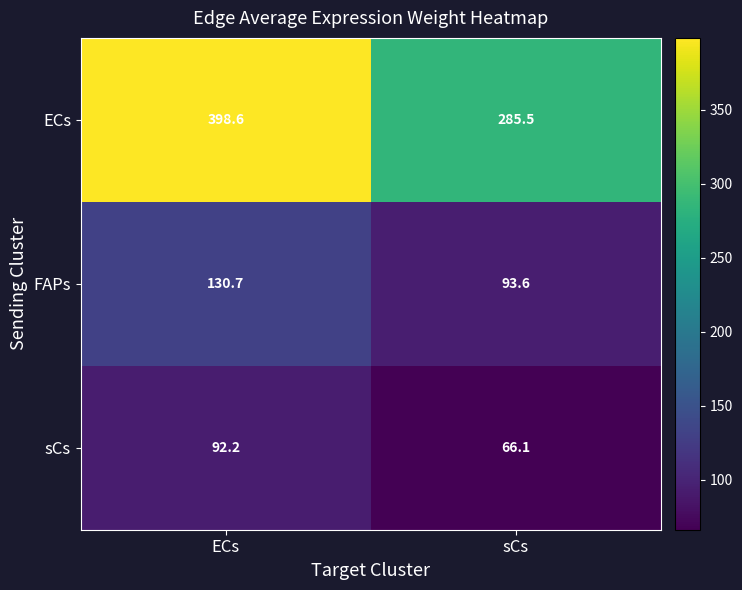

What is the difference between the maximum and minimum values in the ECs series?

113.1